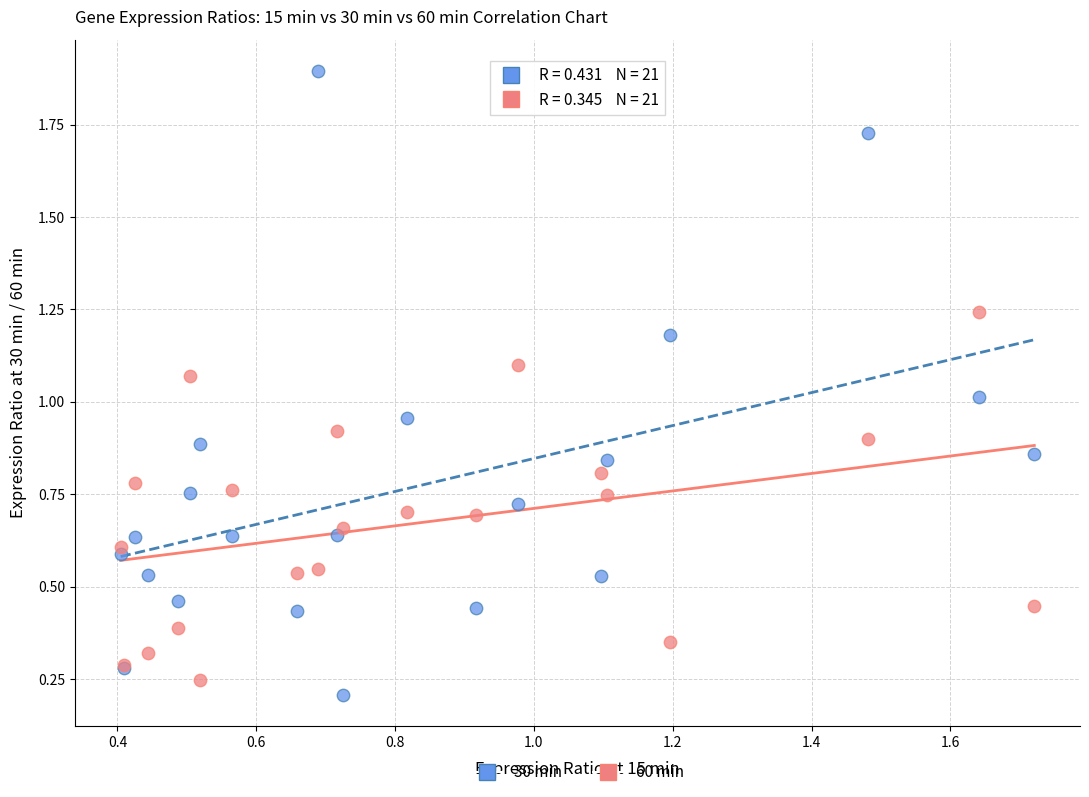

Which series reaches the maximum Y coordinate?

30 min